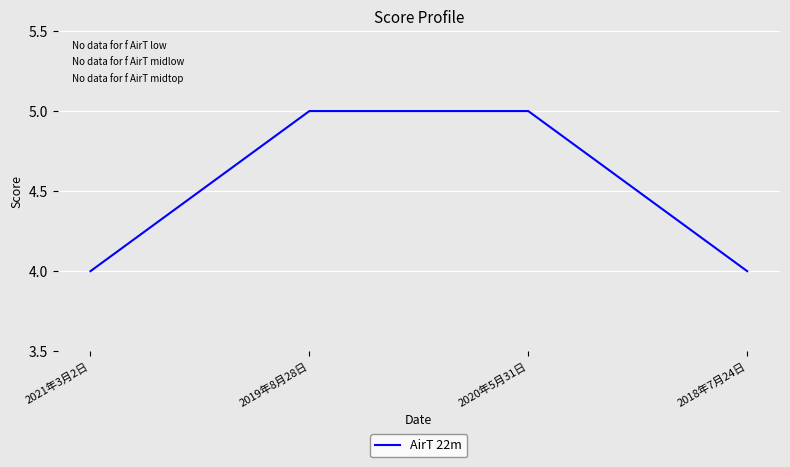

Reading left to right, transcribe all the data shown in this chart.

4	5	5	4